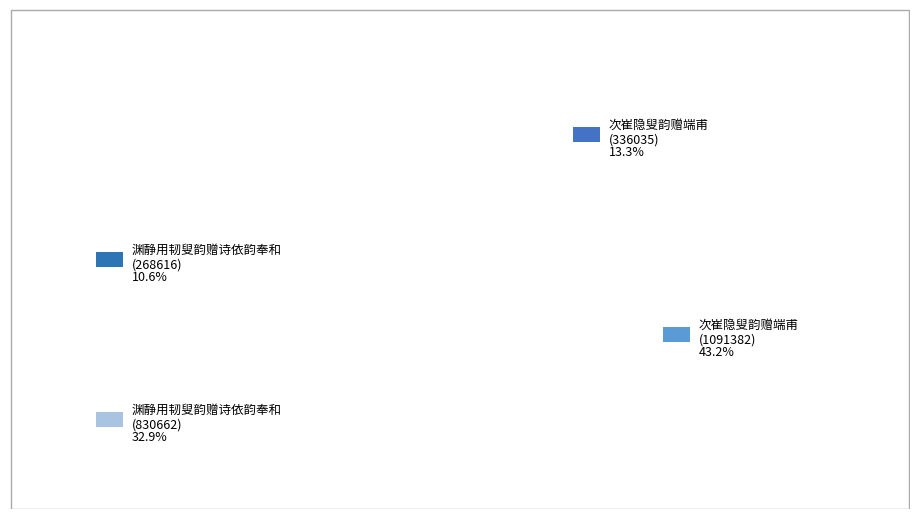

How many segments does this pie chart have?

4